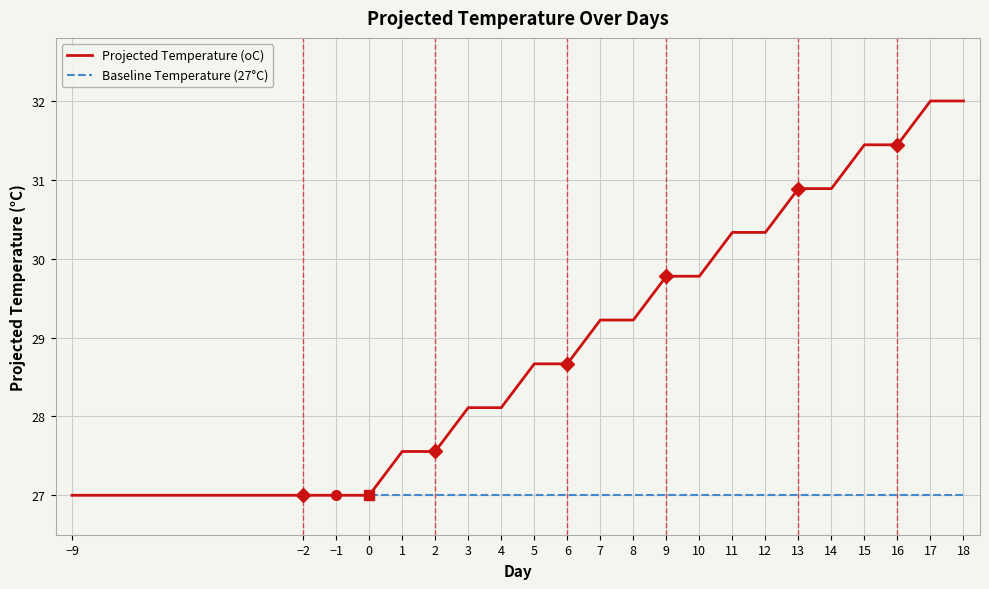

The value of Projected Temperature (oC) at 13 is 53.0. True or false?

False